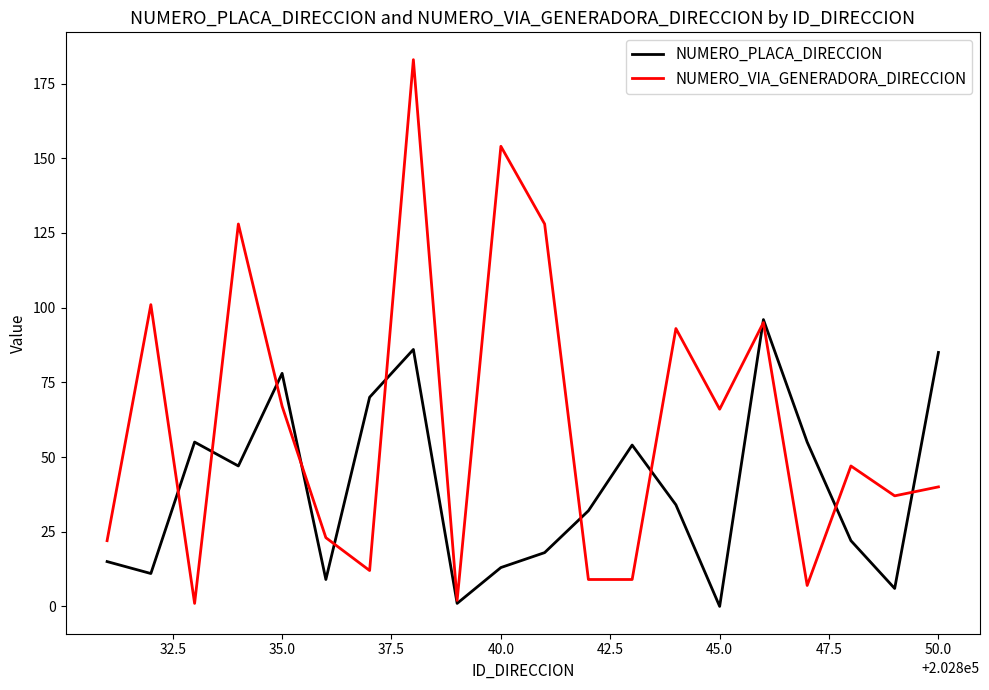

After their last crossing, which series has the higher values: NUMERO_VIA_GENERADORA_DIRECCION or NUMERO_PLACA_DIRECCION?

NUMERO_PLACA_DIRECCION